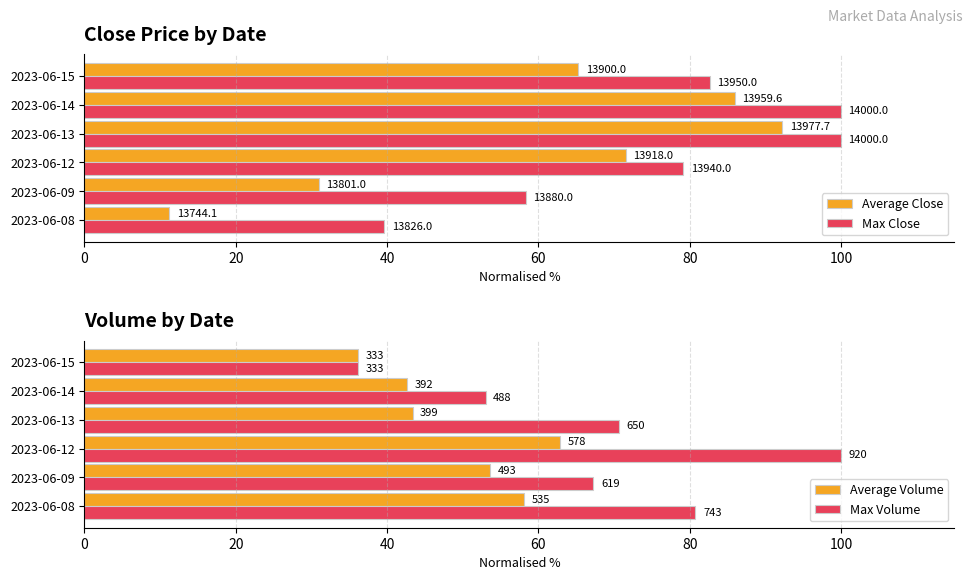

List the series in order of their peak value, highest first.

Max Close, Max Volume, Average Close, Average Volume